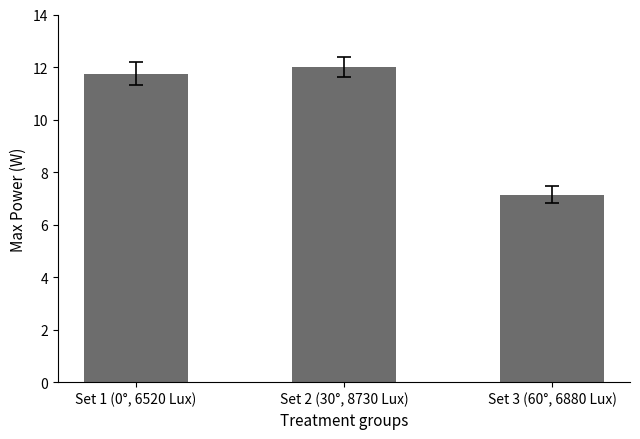

List the labels in order of value, smallest first.

Set 3 (60°, 6880 Lux), Set 1 (0°, 6520 Lux), Set 2 (30°, 8730 Lux)